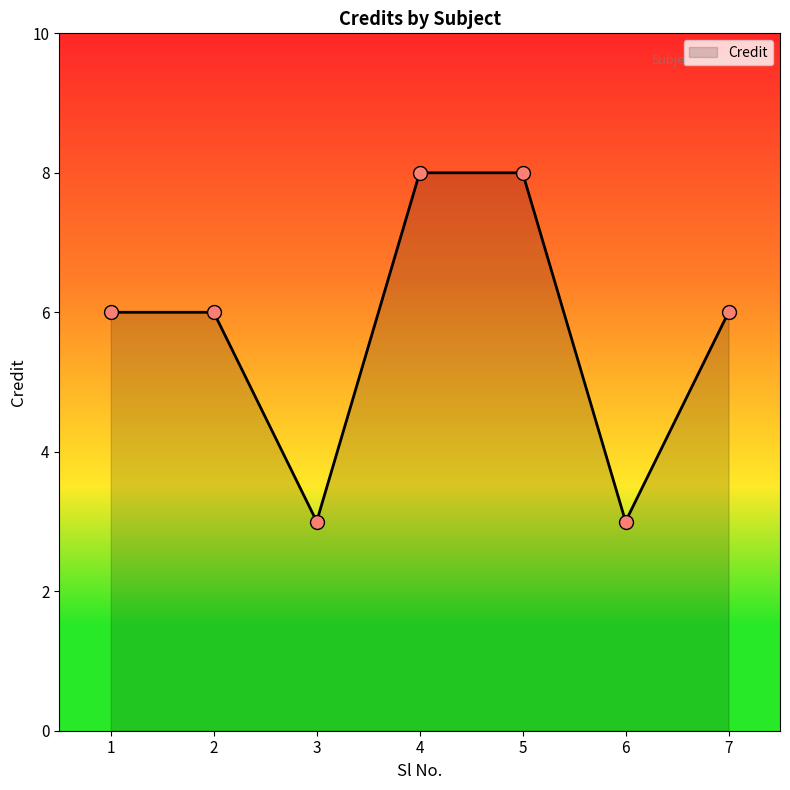

What is the change in value from 3 to 7?

+3